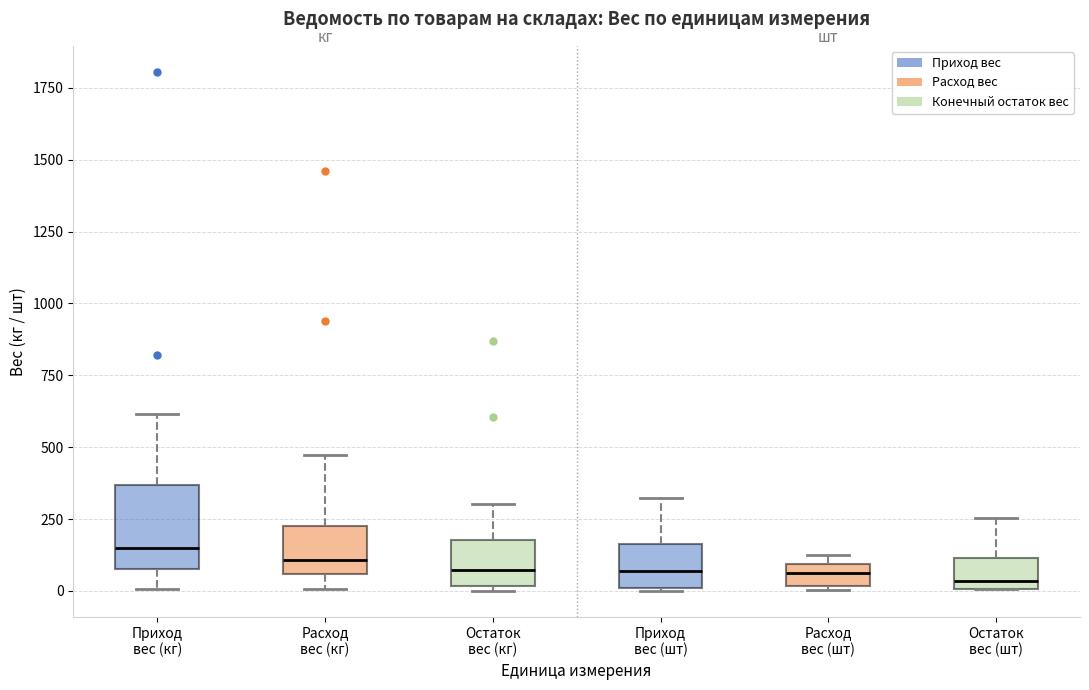

Where does the lower whisker of the box for Приход вес (кг) end on the y-axis? The values are not printed on the chart, so give them approximately, as read against the axis.

0